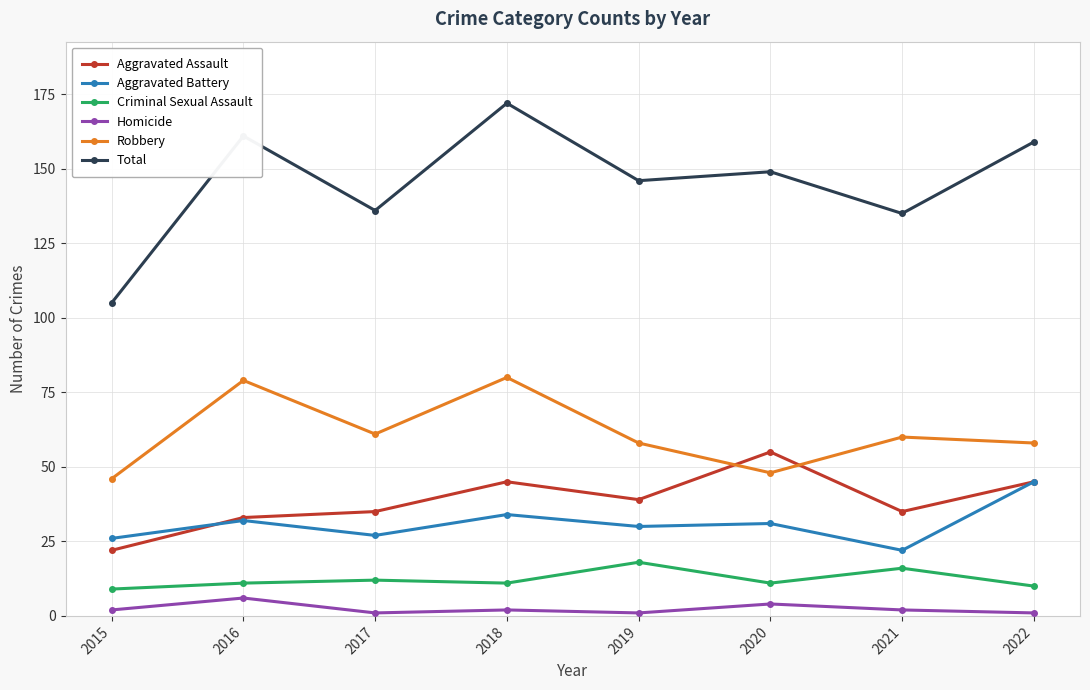

True or false: Robbery and Homicide intersect in this chart.

False